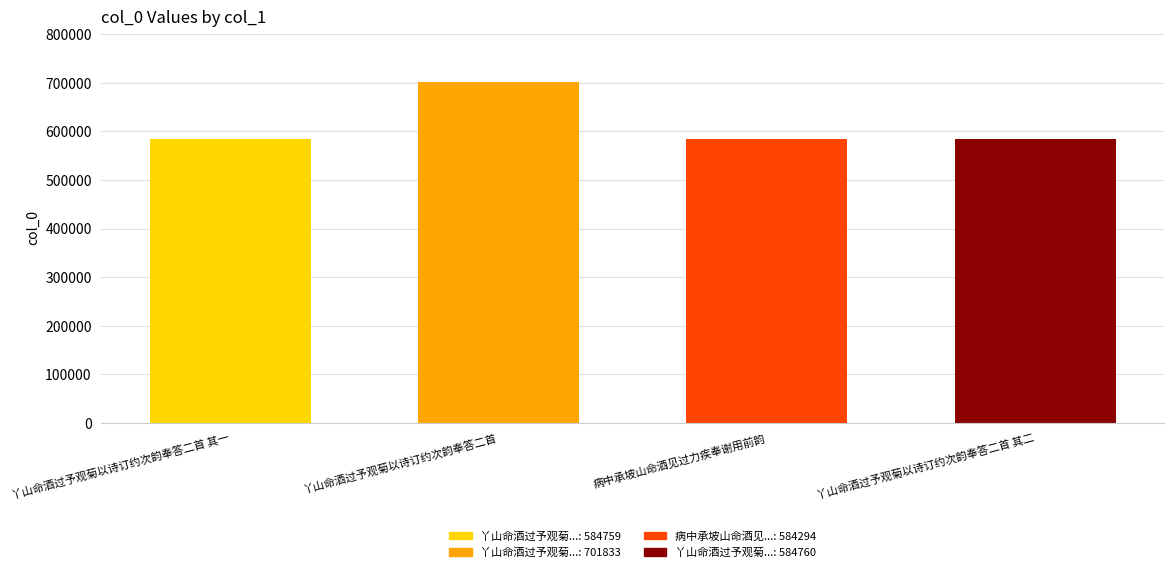

What is the value of the 2nd bar from the left?

701833